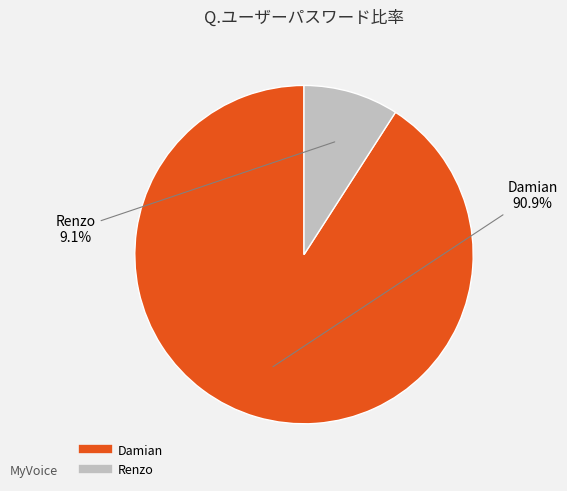

Rank the categories by value from highest to lowest.

Damian, Renzo